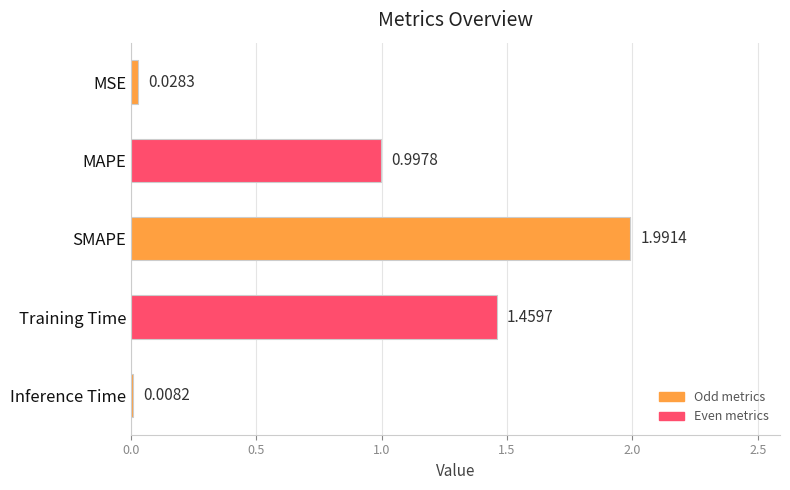

What is the maximum value shown in the chart?

2.0